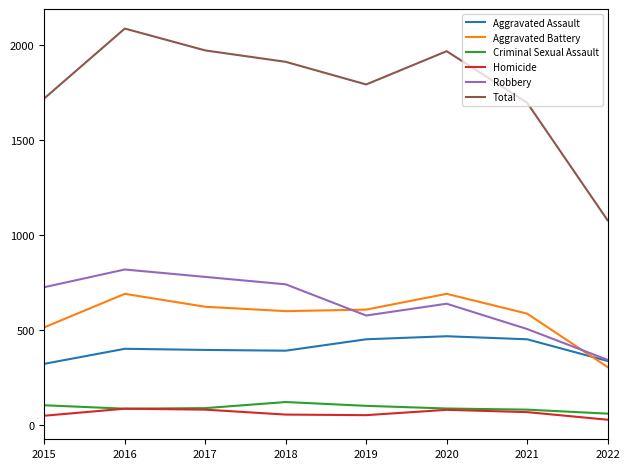

What is the lowest value of the Total series?

1078